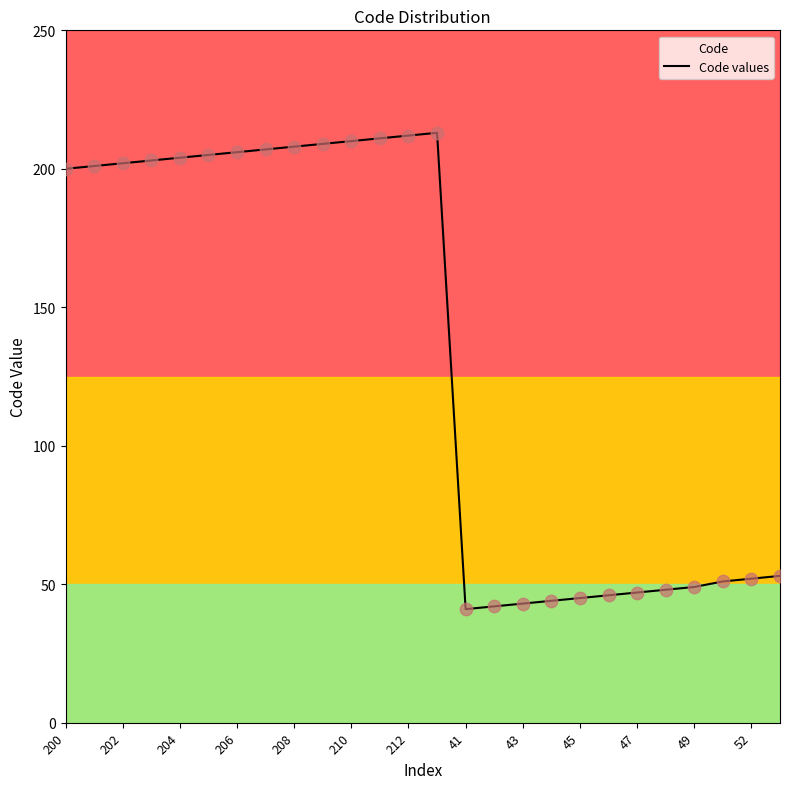

The Code values series shows 332 at 202. True or false?

False